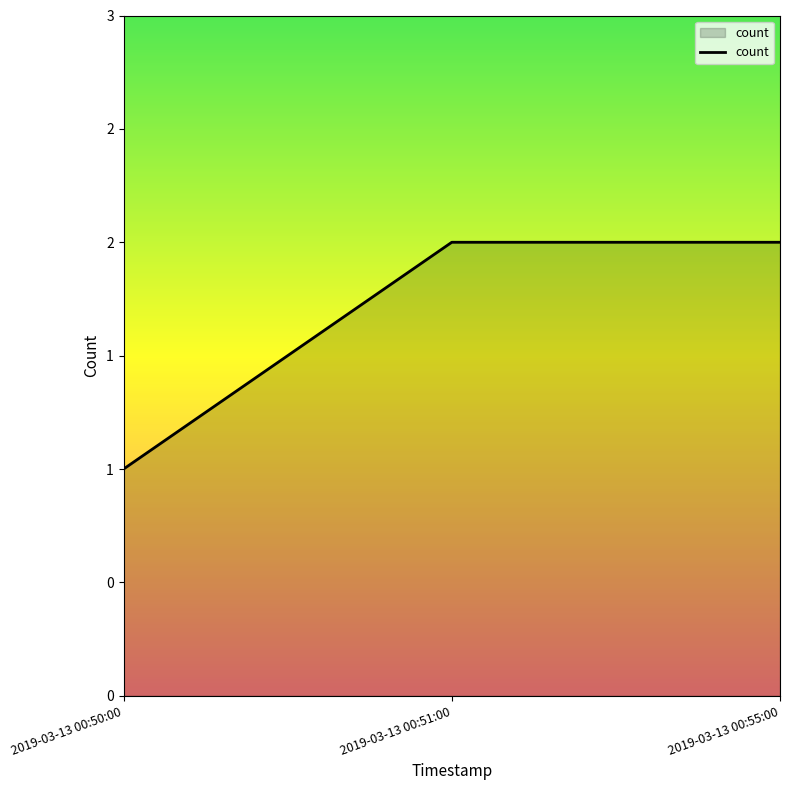

Does the chart display data point markers on the line(s)?

No